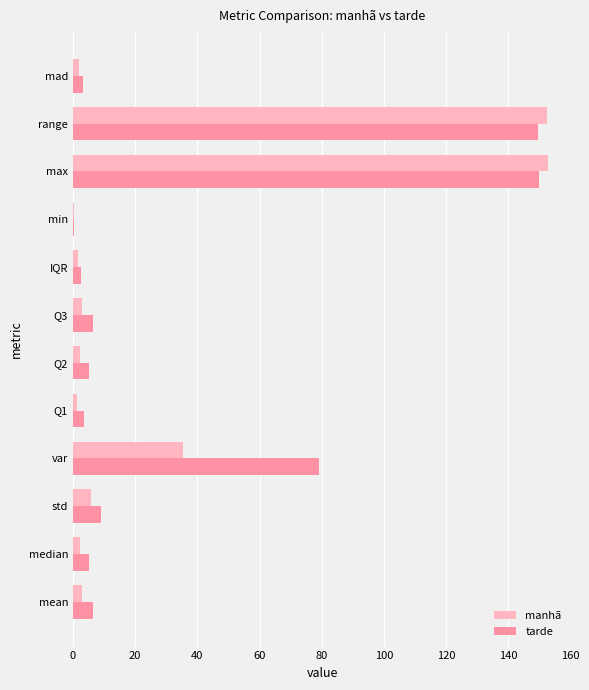

Is it true that tarde equals 108.2 at var?

False